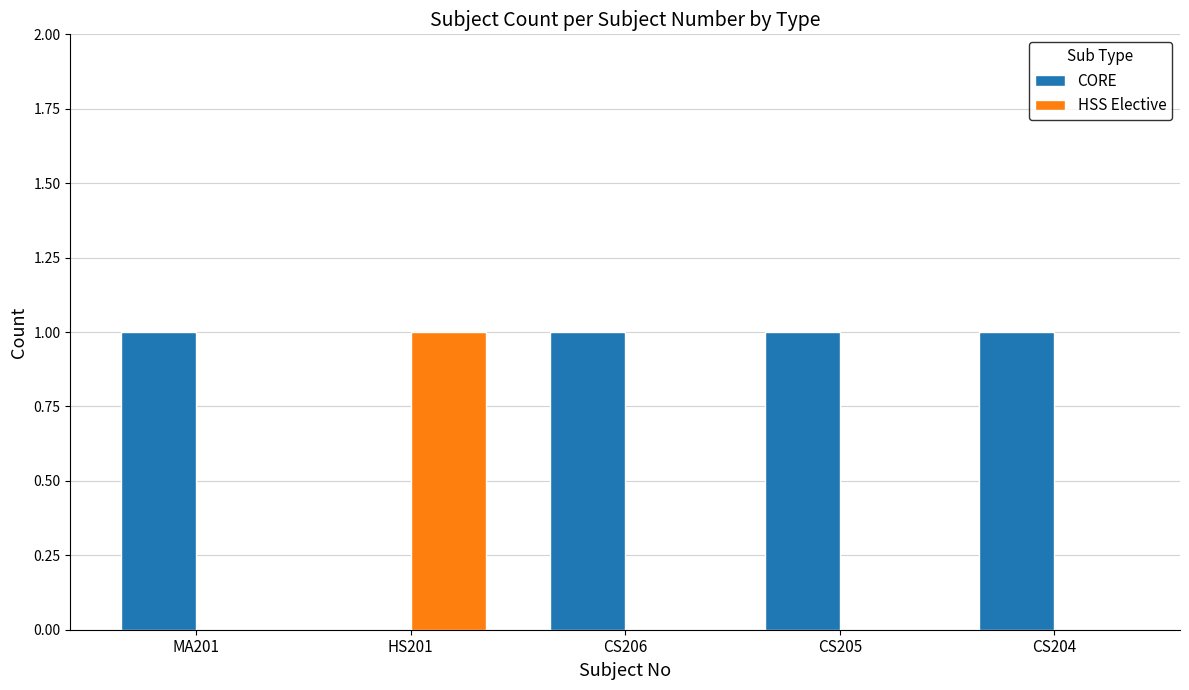

The HSS Elective series shows 0 at CS204. True or false?

True